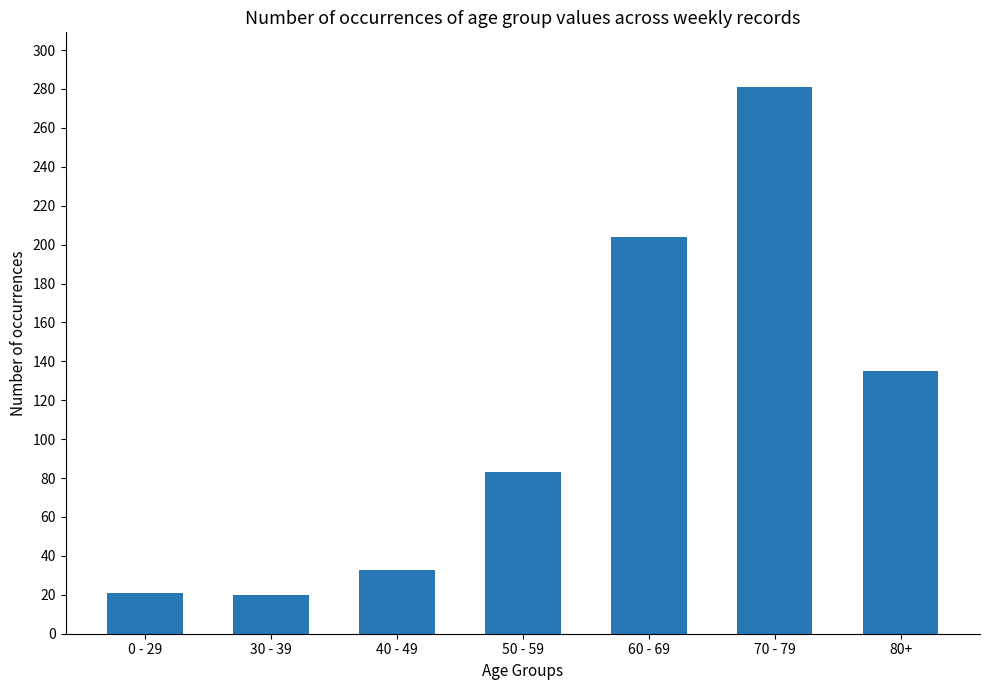

The value at 30 - 39 is 7. True or false?

False